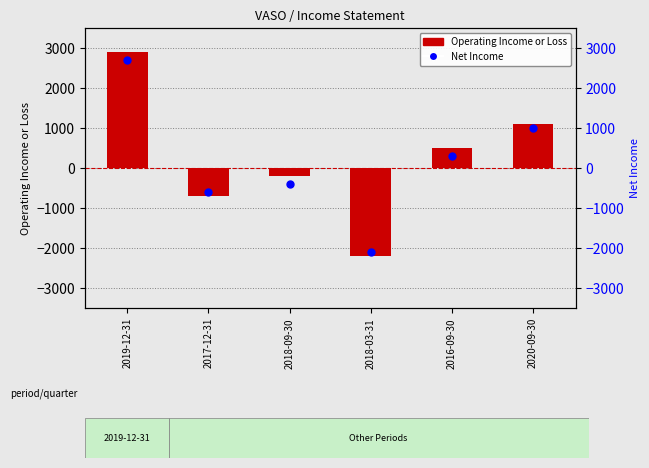

Which series contains the lowest Y value?

Operating Income or Loss